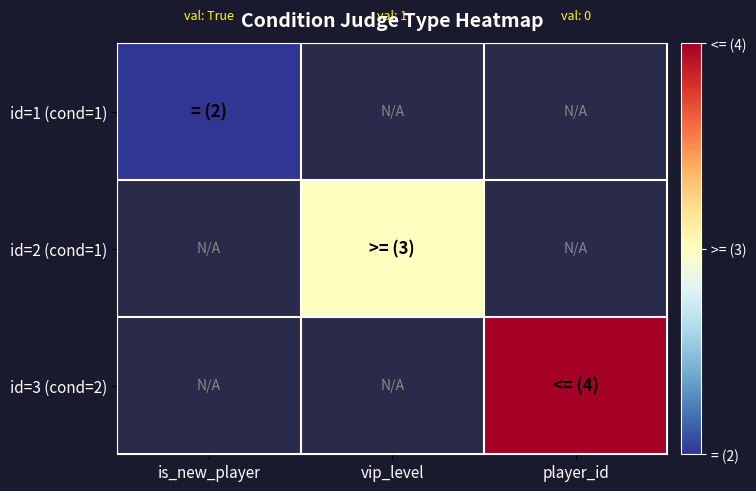

What is the lowest value of the id=1 (cond=1) series?

2.0